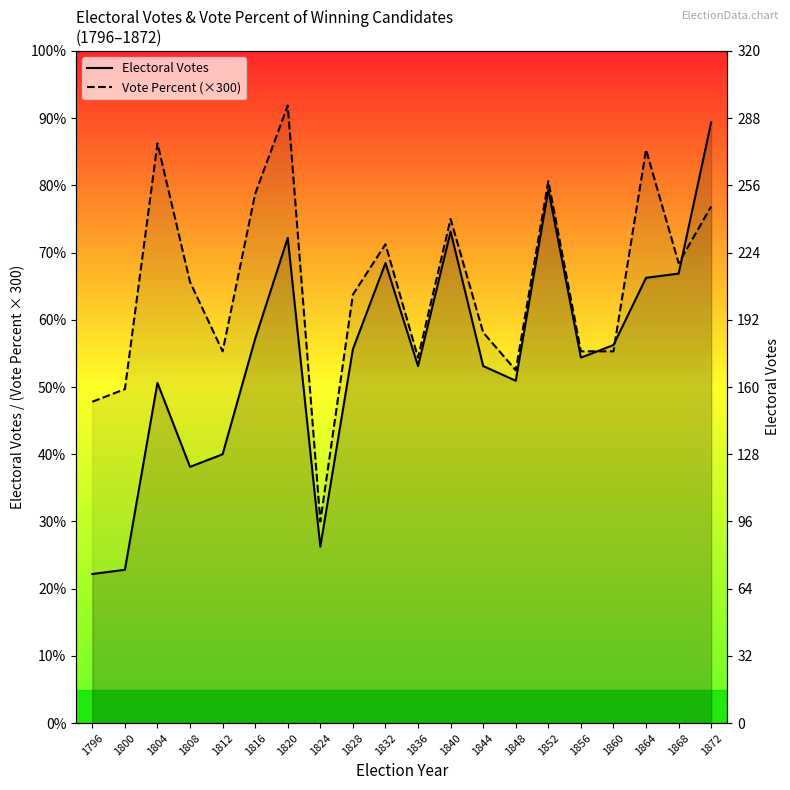

Reading right to left, what are all the values shown in this chart?

Electoral_Votes_line: 1872=286.0	1868=214.0	1864=212.0	1860=180.0	1856=174.0	1852=254.0	1848=163.0	1844=170.0	1840=234.0	1836=170.0	1832=219.0	1828=178.0	1824=84.0	1820=231.0	1816=183.0	1812=128.0	1808=122.0	1804=162.0	1800=73.0	1796=71.0
Vote_Percent_line: 1872=246.0	1868=219.0	1864=273.0	1860=177.0	1856=177.0	1852=258.0	1848=168.0	1844=186.0	1840=240.0	1836=174.0	1832=228.0	1828=204.0	1824=96.0	1820=294.0	1816=252.0	1812=177.0	1808=210.0	1804=276.0	1800=159.0	1796=153.0